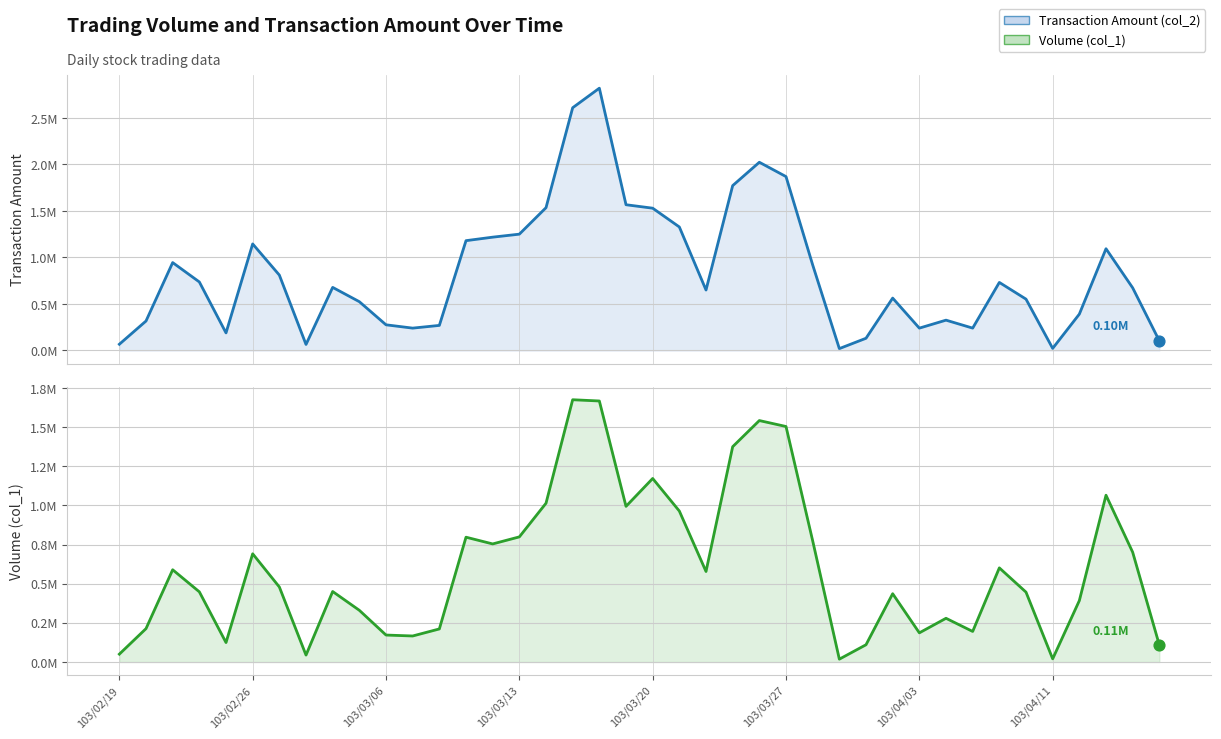

Which series has the largest Y range (max minus min)?

Transaction Amount (col_2)